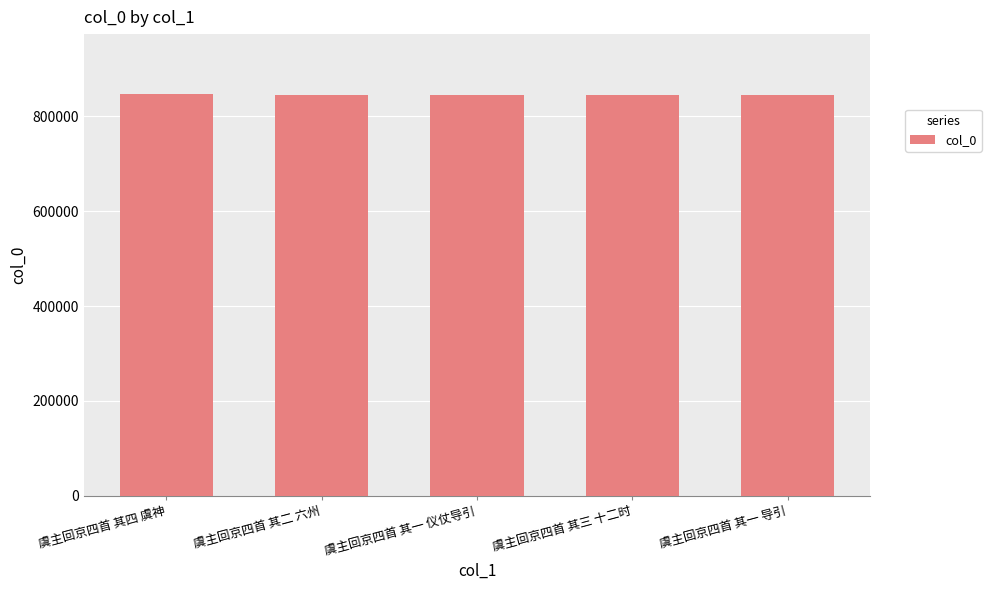

Where does the data first go above 846039?

虞主回京四首 其四 虞神